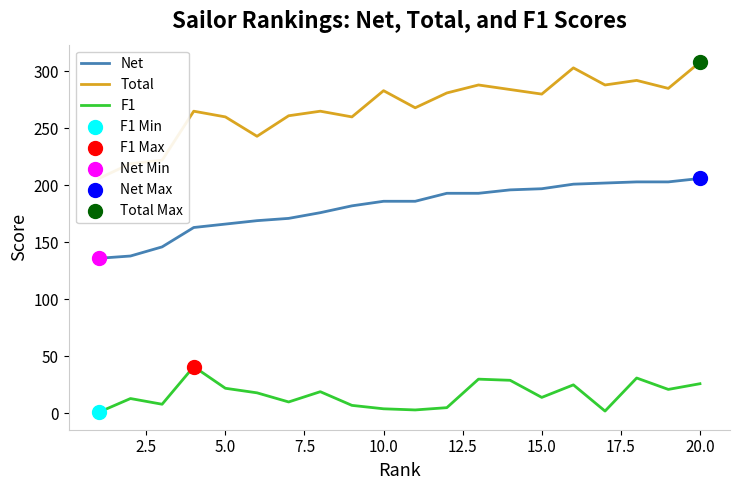

Which series contains the lowest Y value?

F1